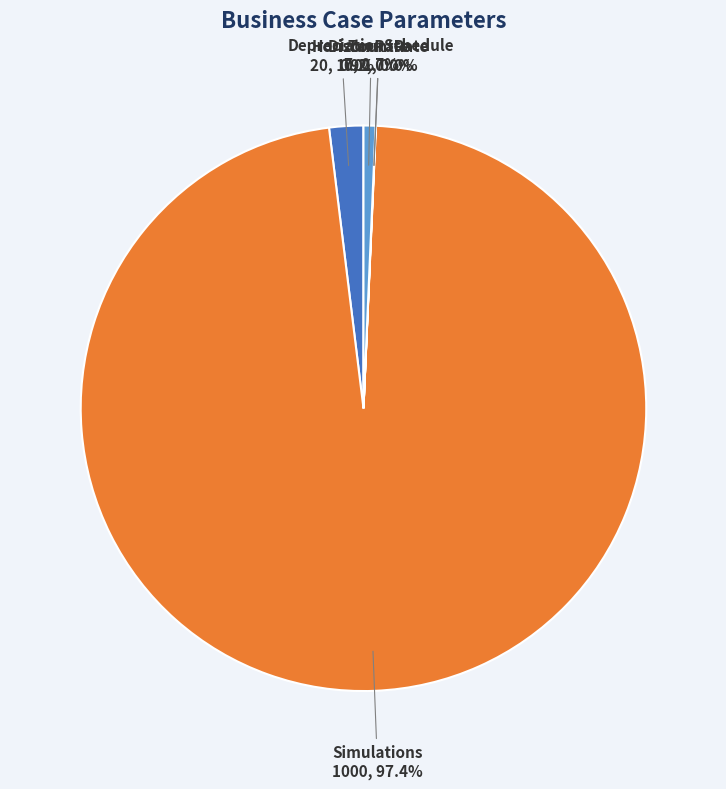

What is the largest slice in the pie chart?

Simulations